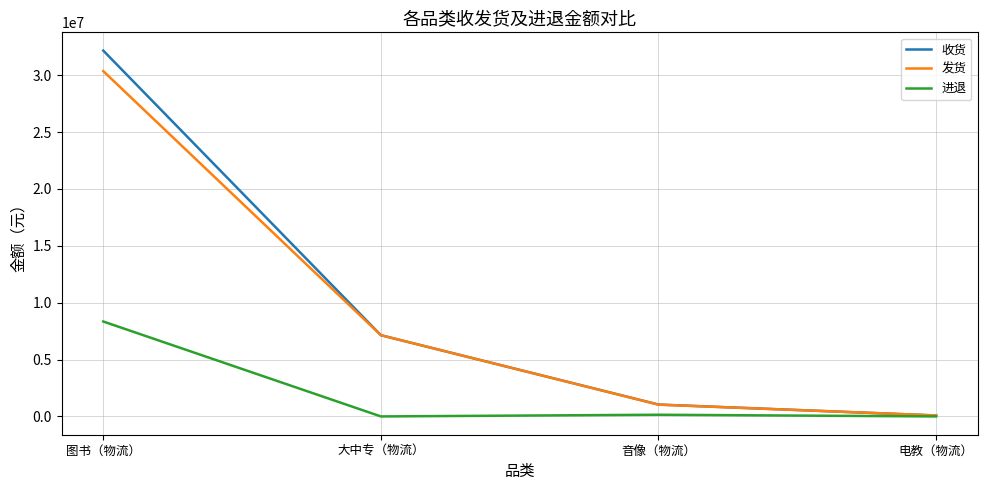

Rank the categories by 发货 value from highest to lowest.

图书（物流）, 大中专（物流）, 音像（物流）, 电教（物流）